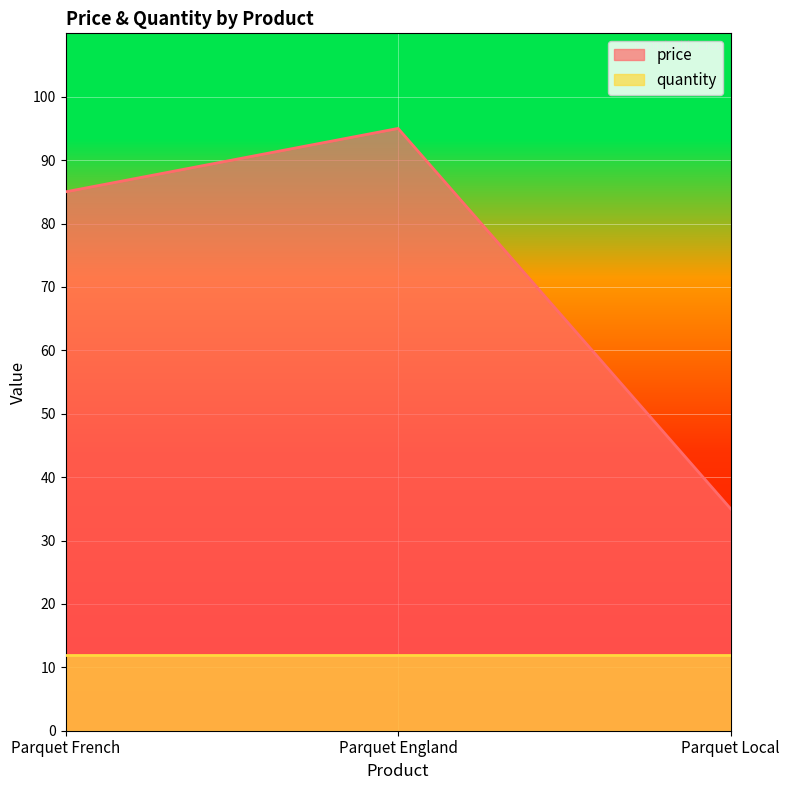

Rank the categories by value from highest to lowest.

Parquet England, Parquet French, Parquet Local